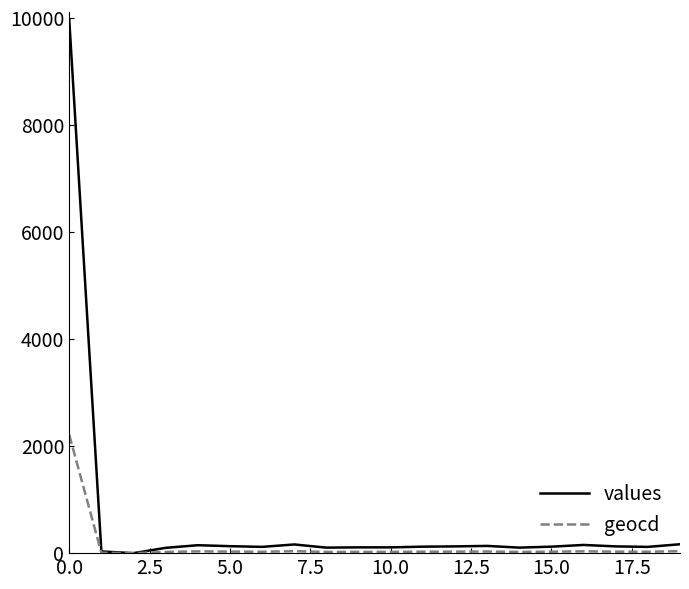

List the series in order of their peak value, highest first.

values, geocd